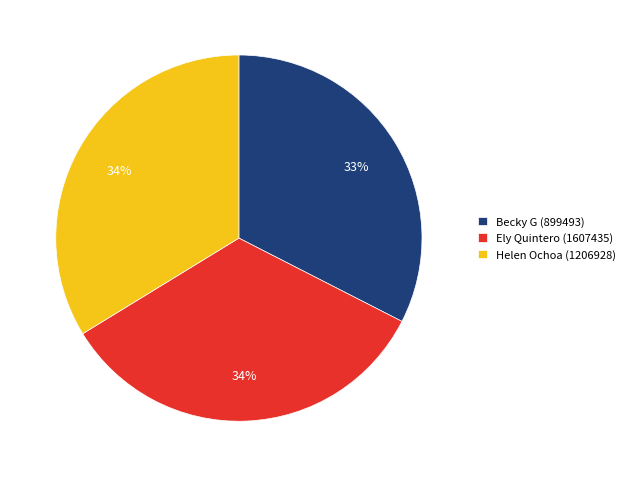

Is there any slice that represents more than half of the pie?

No